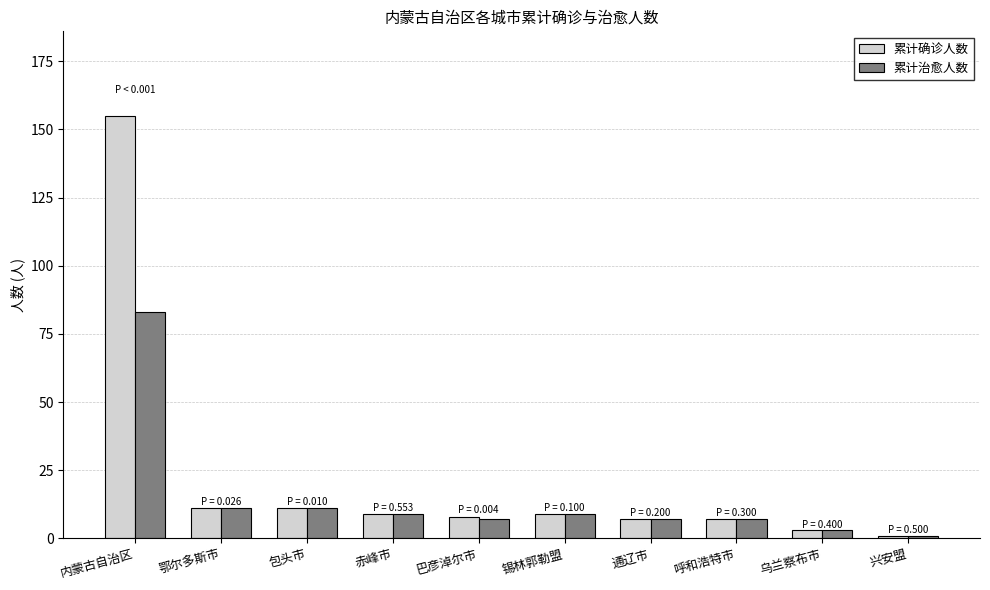

What is the minimum value for 累计治愈人数?

1